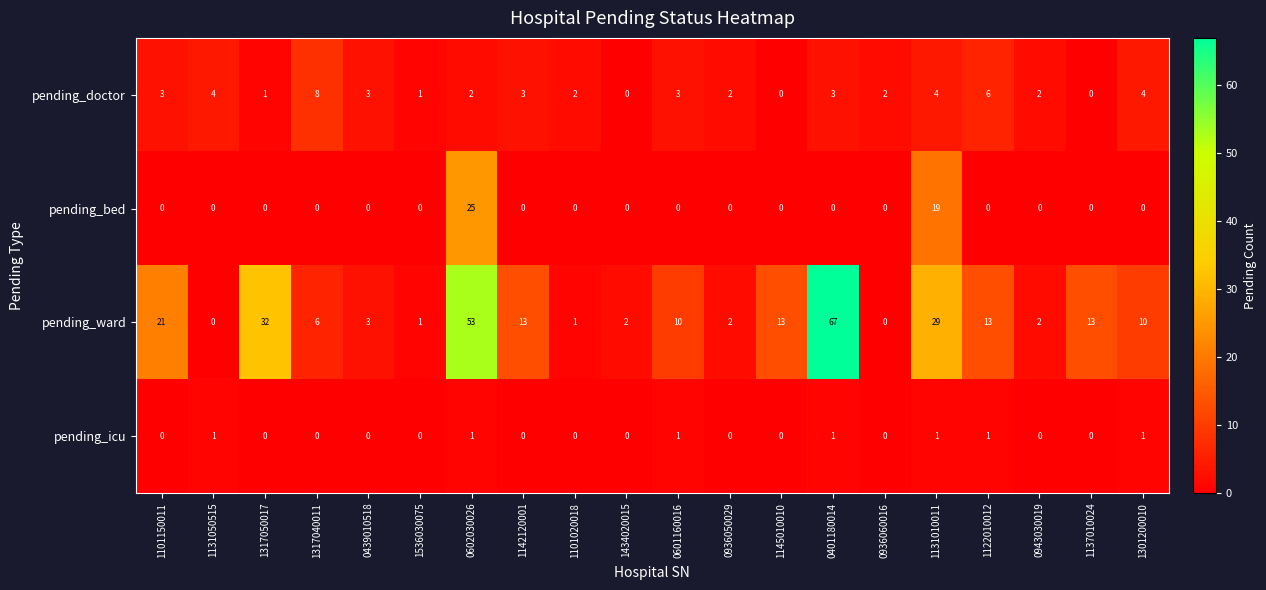

Which label corresponds to the largest value in the chart?

0401180014